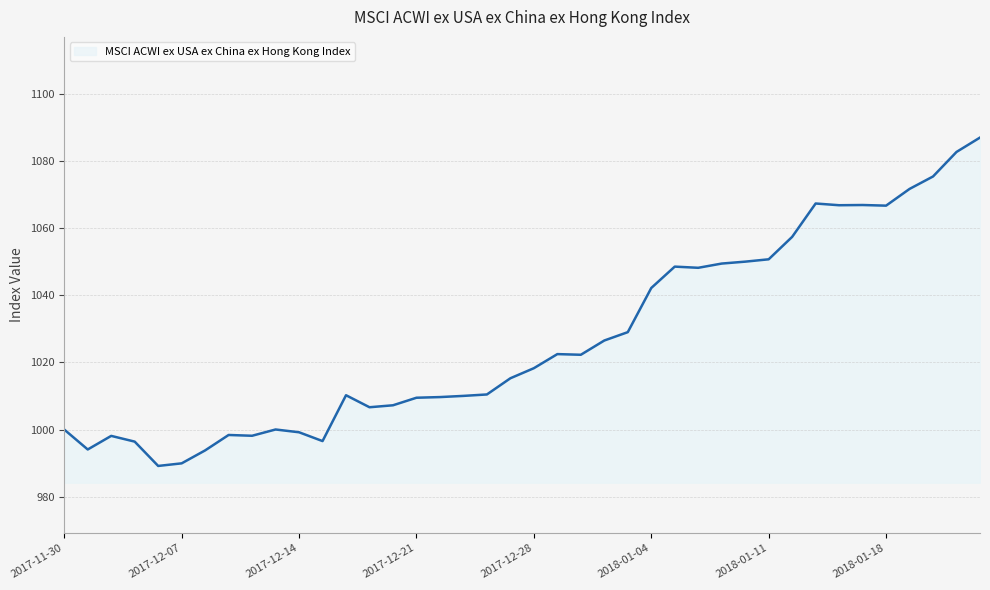

Reading left to right, transcribe all the data shown in this chart.

1000.0	994.1	998.1	996.4	989.2	989.9	993.8	998.4	998.1	1000.0	999.2	996.6	1010.2	1006.6	1007.2	1009.5	1009.7	1010.0	1010.5	1015.3	1018.3	1022.5	1022.3	1026.5	1029.0	1042.2	1048.6	1048.2	1049.5	1050.0	1050.7	1057.4	1067.4	1066.8	1066.9	1066.7	1071.7	1075.4	1082.7	1087.0